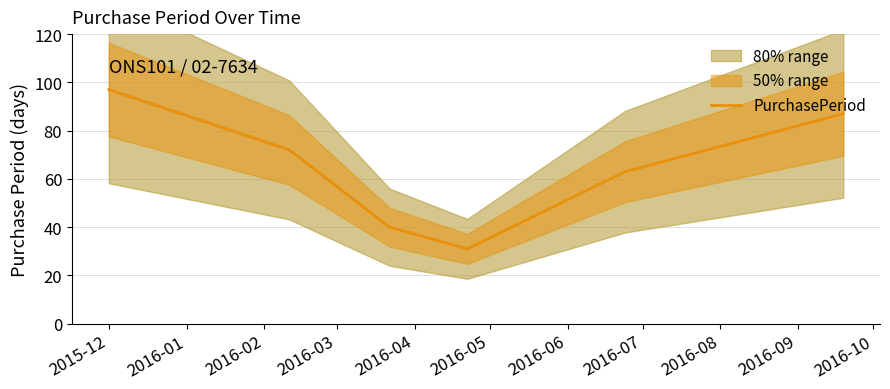

At which label does the data first exceed 72?

2015-12